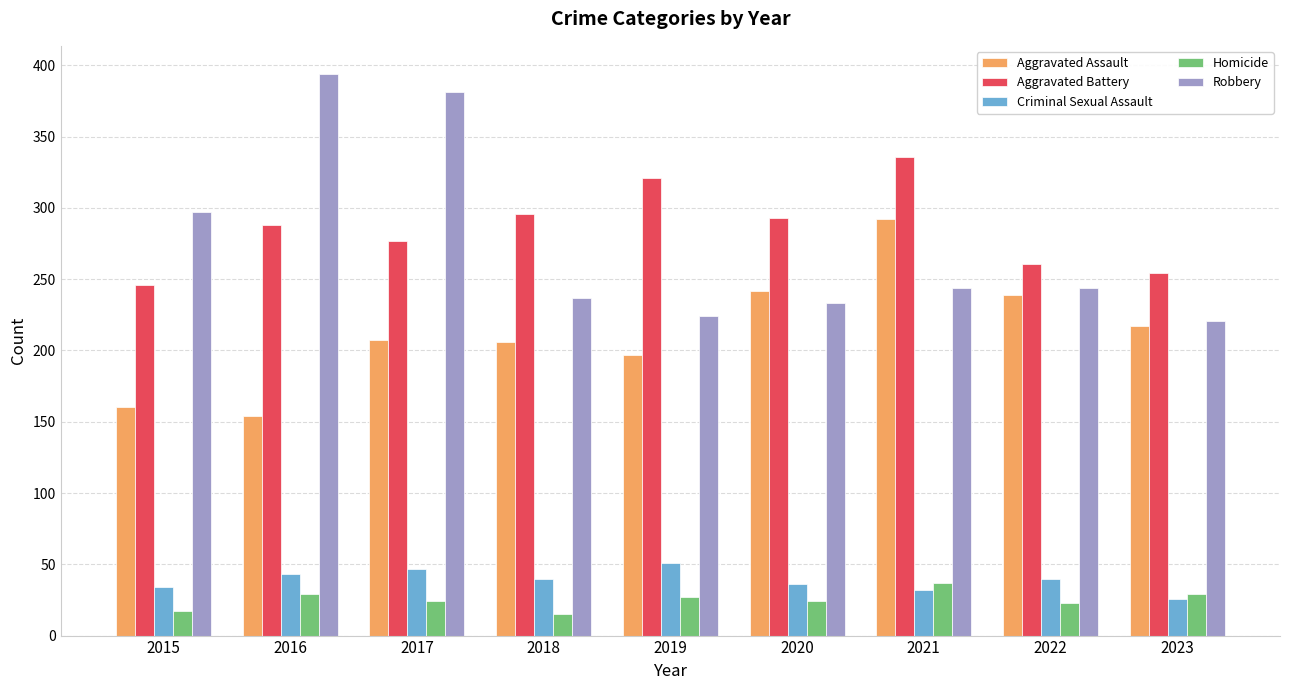

Is it true that Aggravated Battery equals 105 at 2023?

False